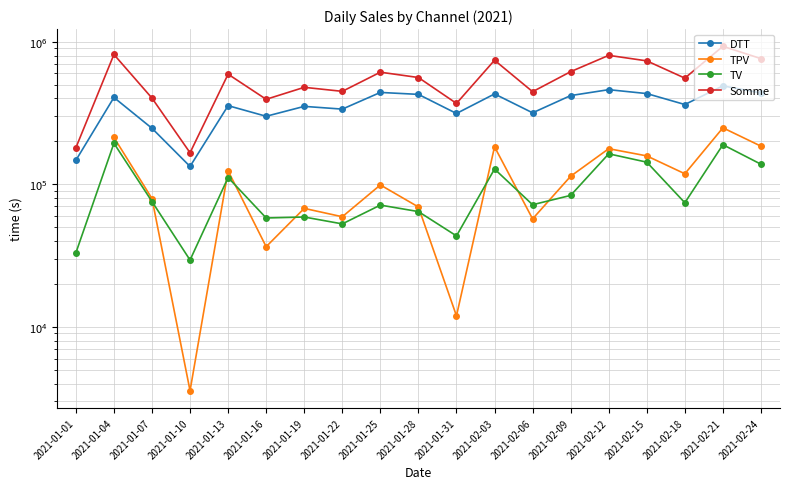

True or false: TV has a value of 57051.1 at 2021-02-21.

False